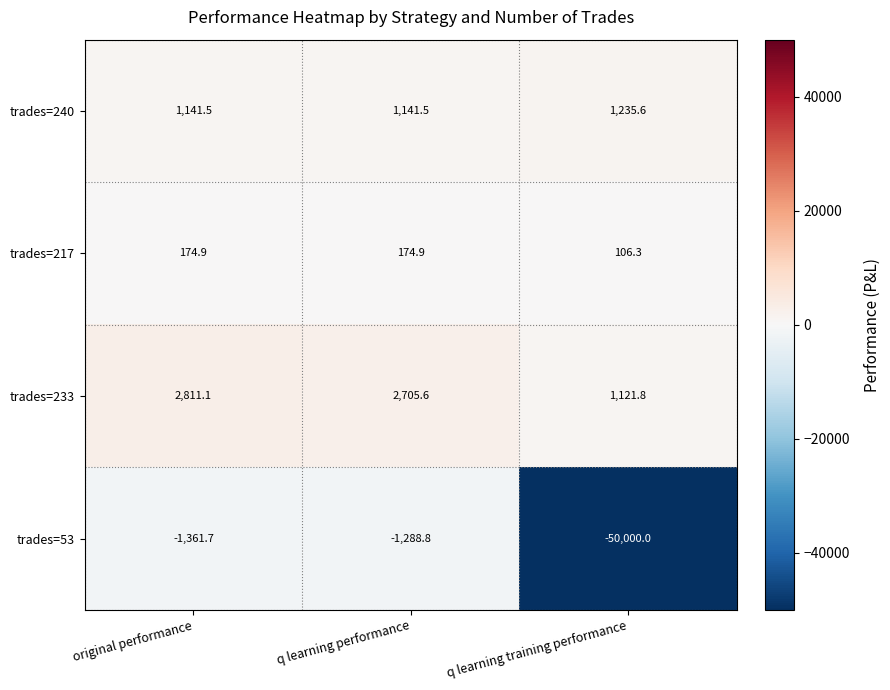

Which series has the largest range (max minus min)?

trades=53